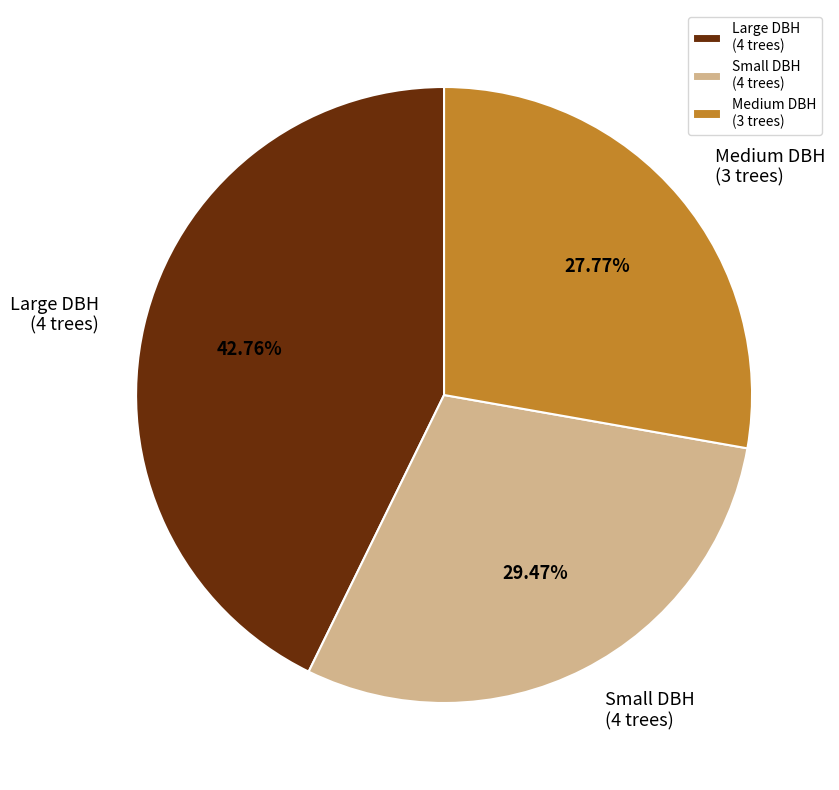

Rank the categories by value from highest to lowest.

Large DBH (4 trees), Small DBH (4 trees), Medium DBH (3 trees)